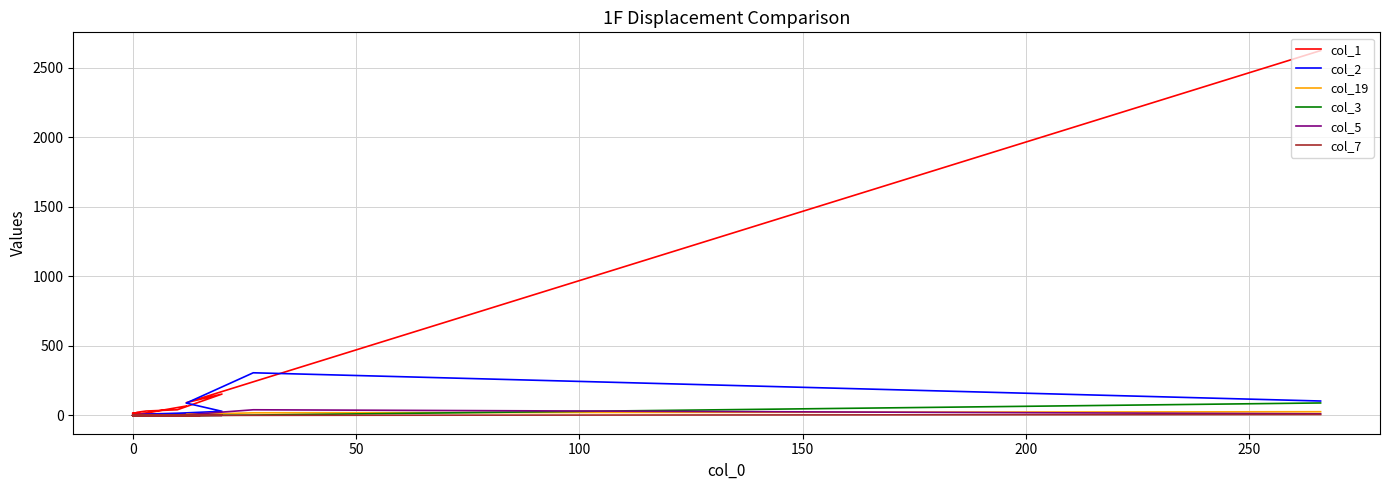

Does the chart display data point markers on the line(s)?

No